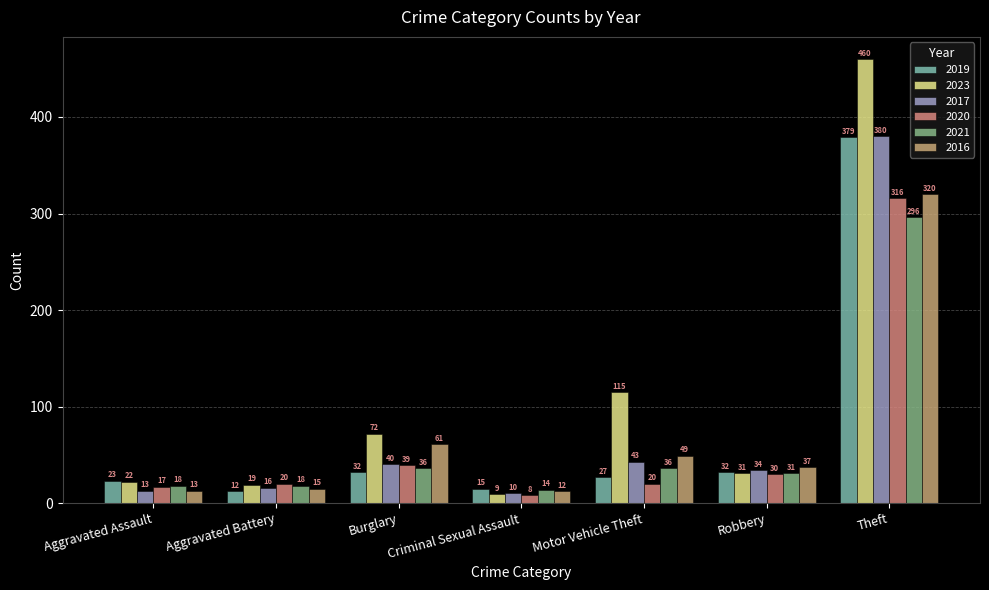

At how many categories does at least one series exceed 127?

1